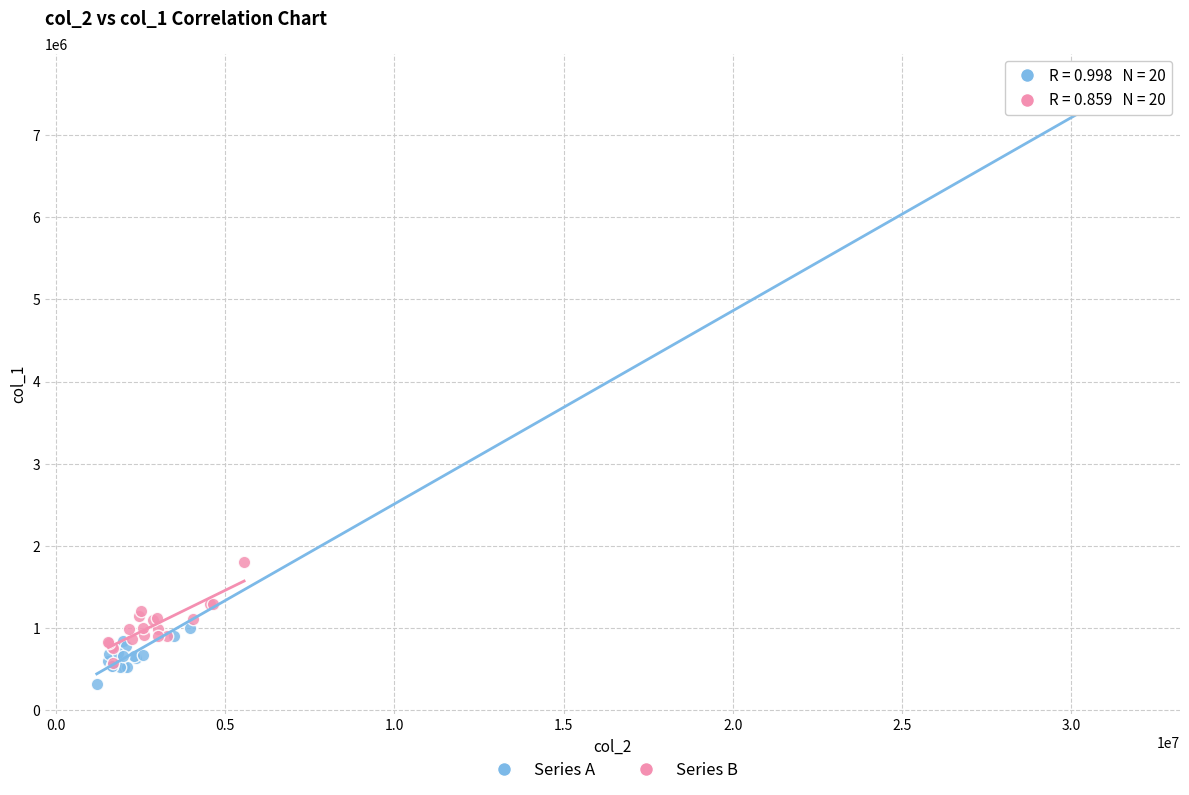

Which series has the widest spread of Y values?

Series A